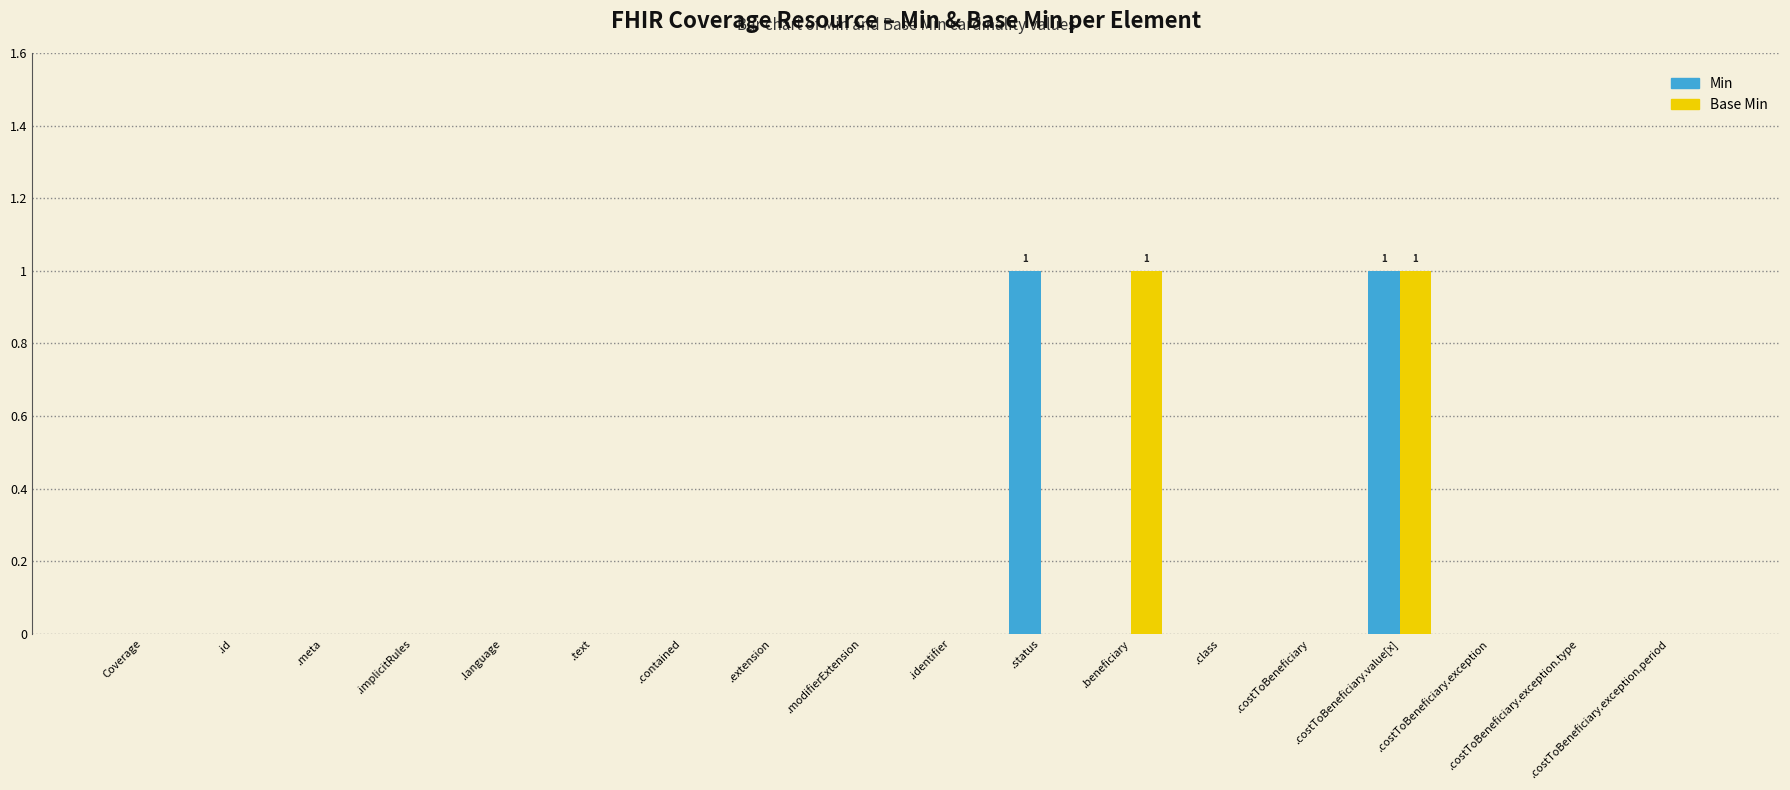

True or false: Base Min has a value of -1 at .implicitRules.

False